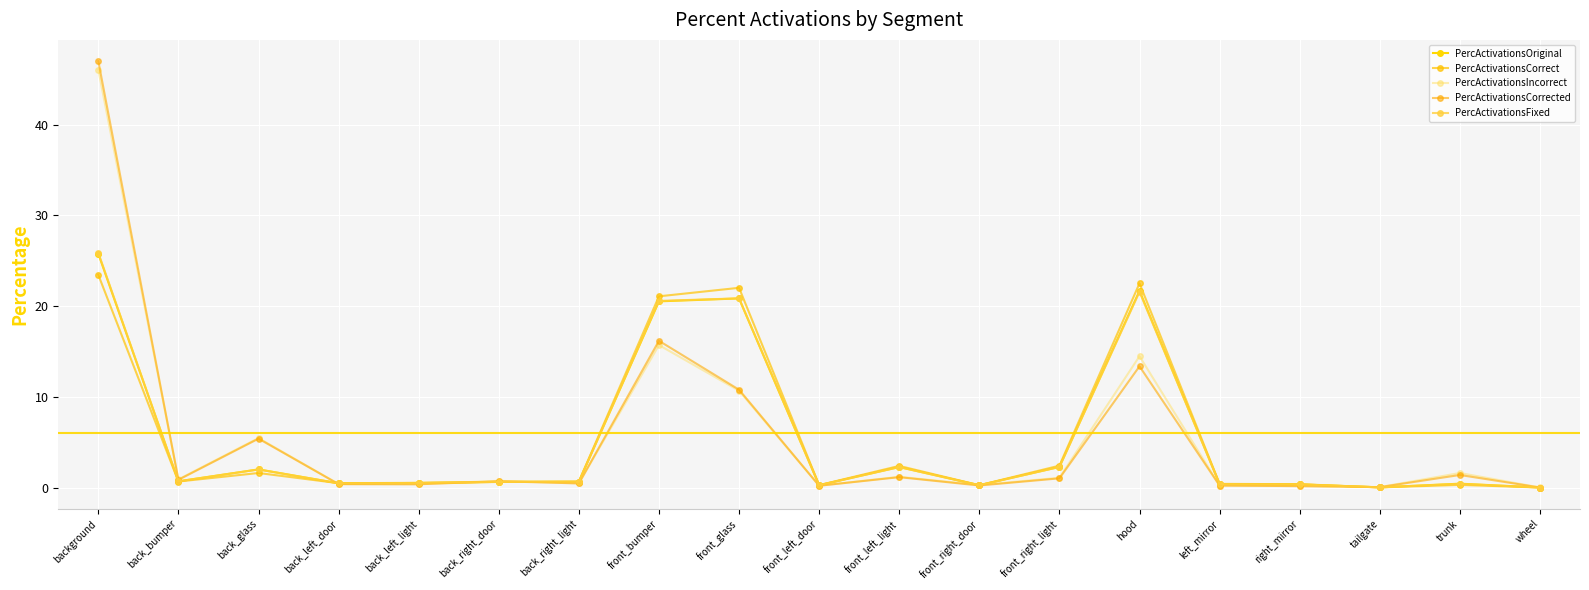

True or false: PercActivationsFixed has a value of 45.6 at background.

False